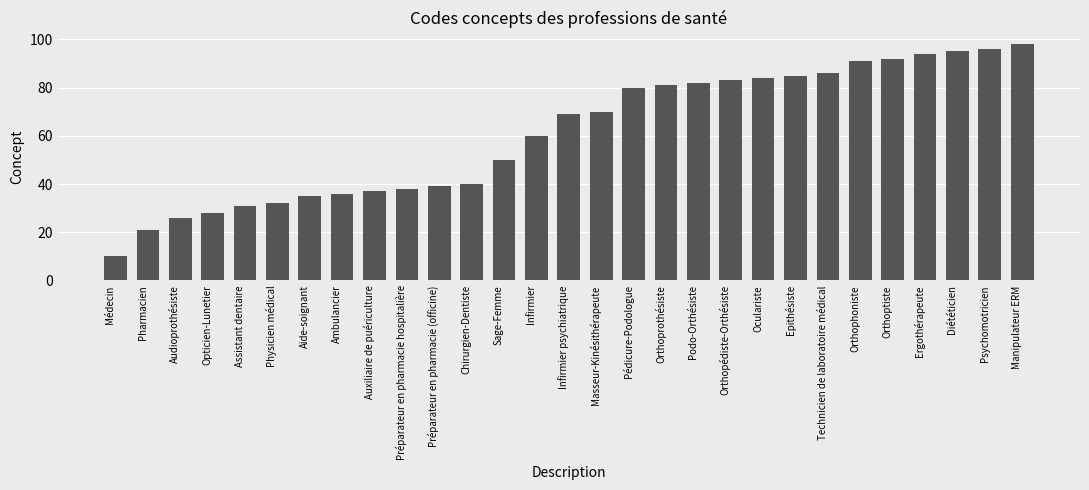

Reading left to right, transcribe all the data shown in this chart.

Médecin=10	Pharmacien=21	Audioprothésiste=26	Opticien-Lunetier=28	Assistant dentaire=31	Physicien médical=32	Aide-soignant=35	Ambulancier=36	Auxiliaire de puériculture=37	Préparateur en pharmacie hospitalière=38	Préparateur en pharmacie (officine)=39	Chirurgien-Dentiste=40	Sage-Femme=50	Infirmier=60	Infirmier psychiatrique=69	Masseur-Kinésithérapeute=70	Pédicure-Podologue=80	Orthoprothésiste=81	Podo-Orthésiste=82	Orthopédiste-Orthésiste=83	Oculariste=84	Epithésiste=85	Technicien de laboratoire médical=86	Orthophoniste=91	Orthoptiste=92	Ergothérapeute=94	Diététicien=95	Psychomotricien=96	Manipulateur ERM=98